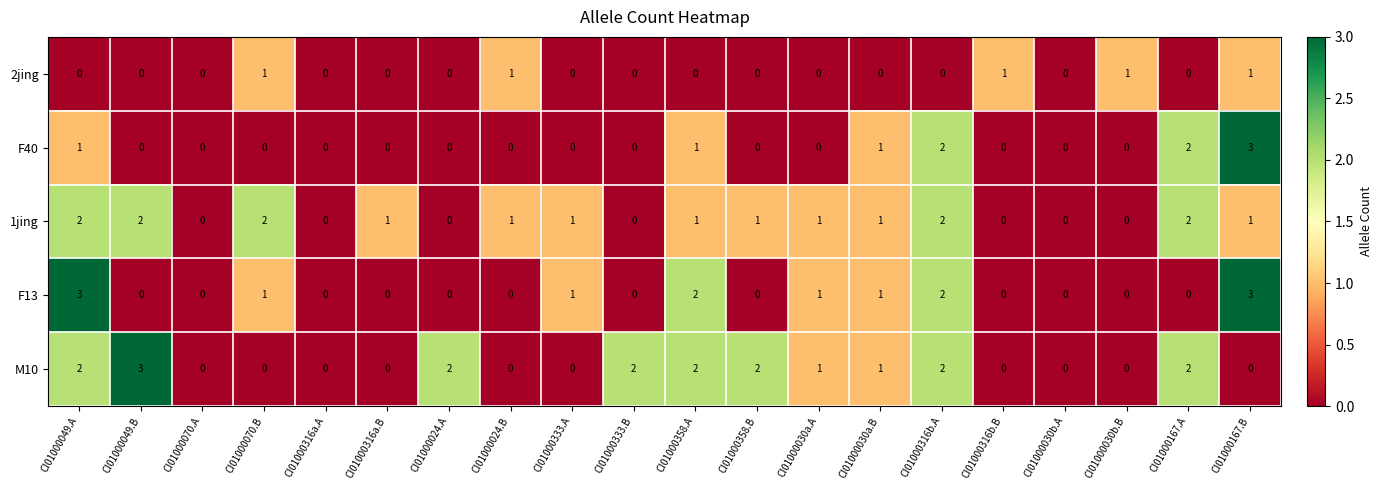

Between CI01000316a.A and CI01000030b.B, which series saw the biggest shift?

2jing